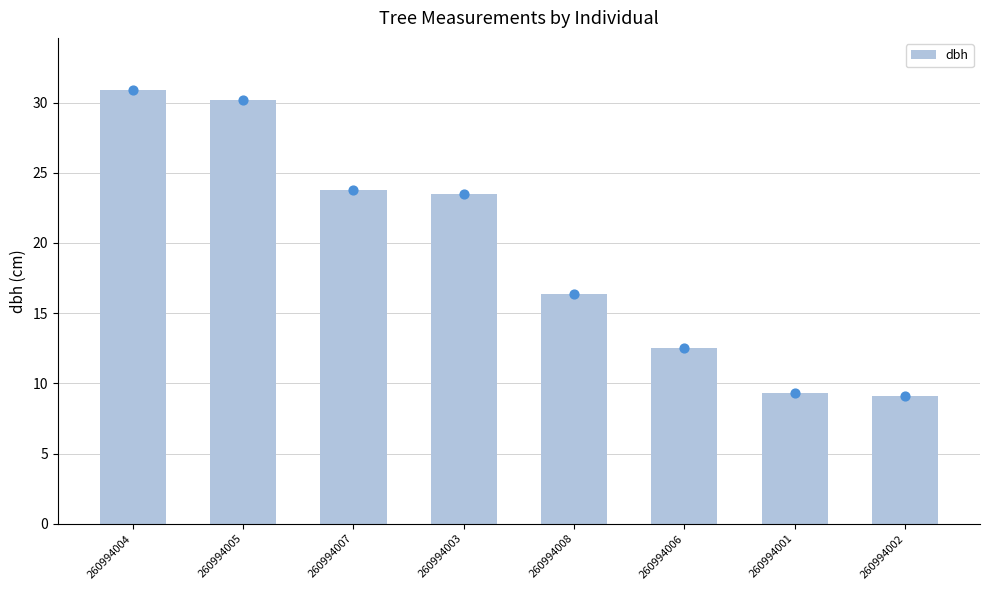

What is the change in value from 260994004 to 260994006?

-18.3